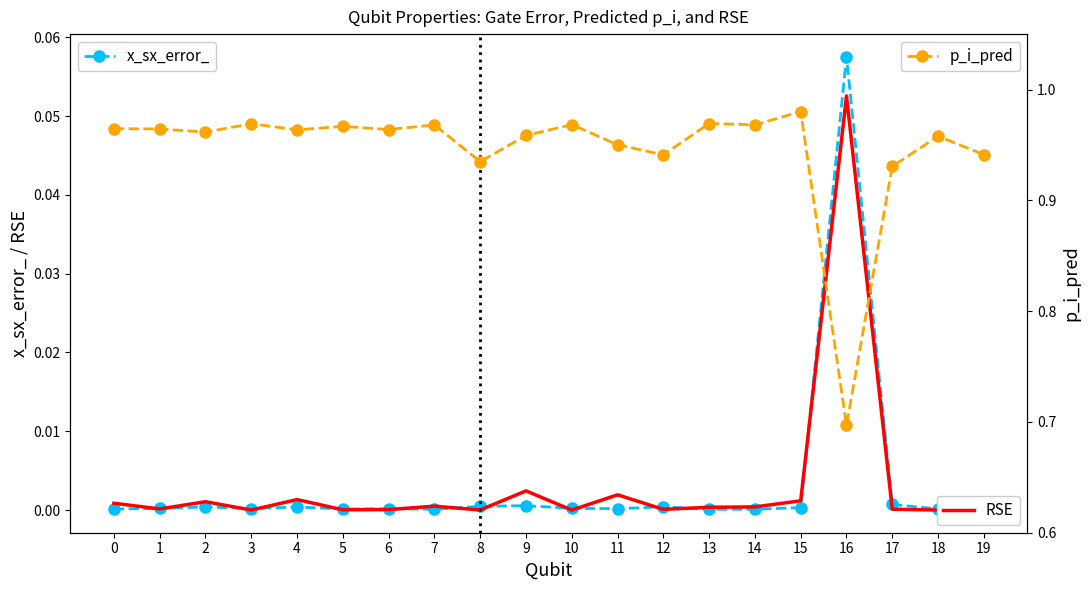

At how many categories does at least one series exceed 0?

20